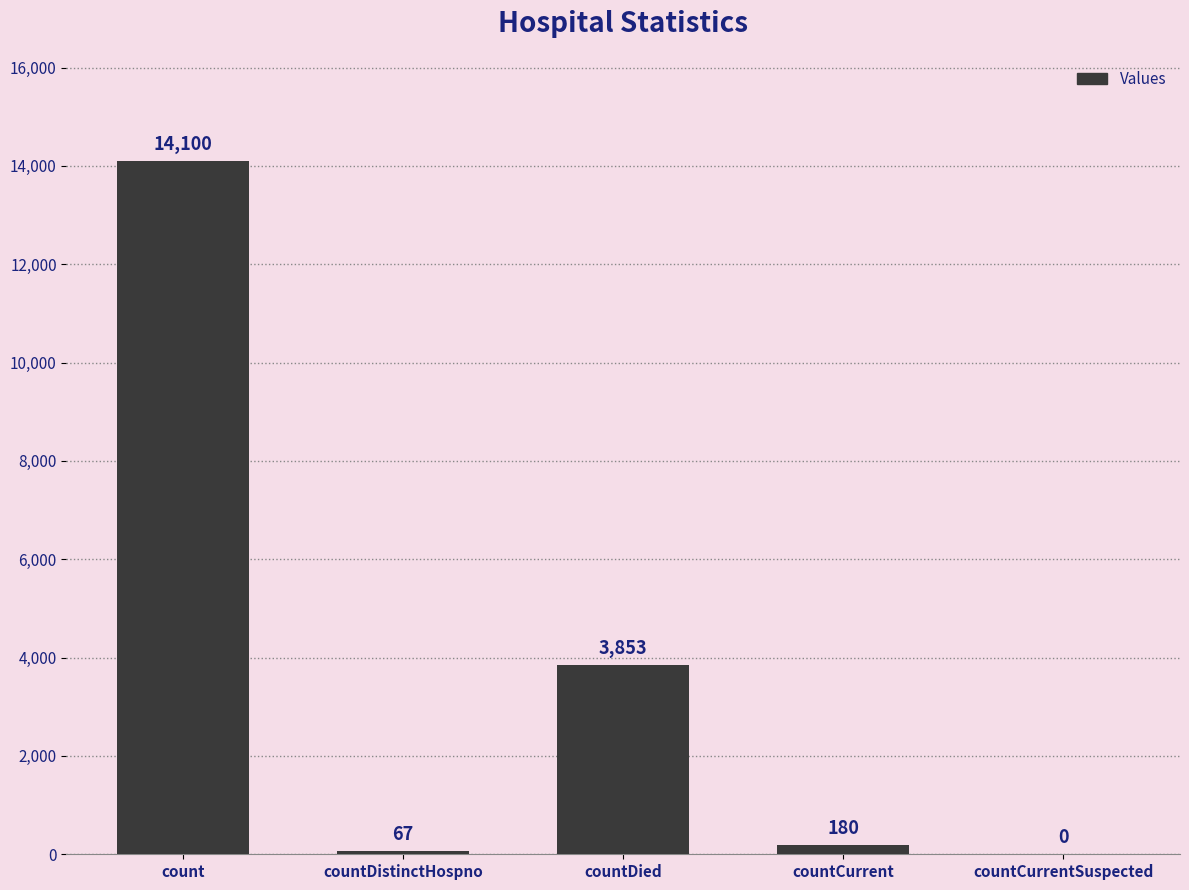

Reading left to right, transcribe all the data shown in this chart.

14100	67	3853	180	0